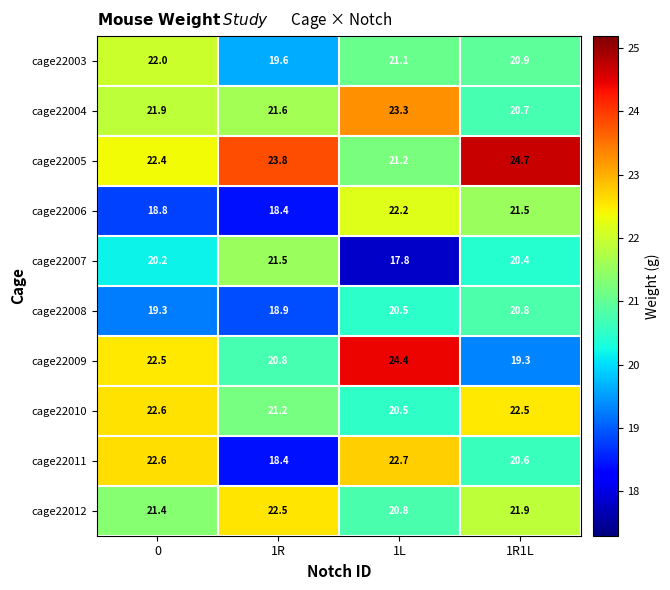

What is the total value across all series at 0?

213.7